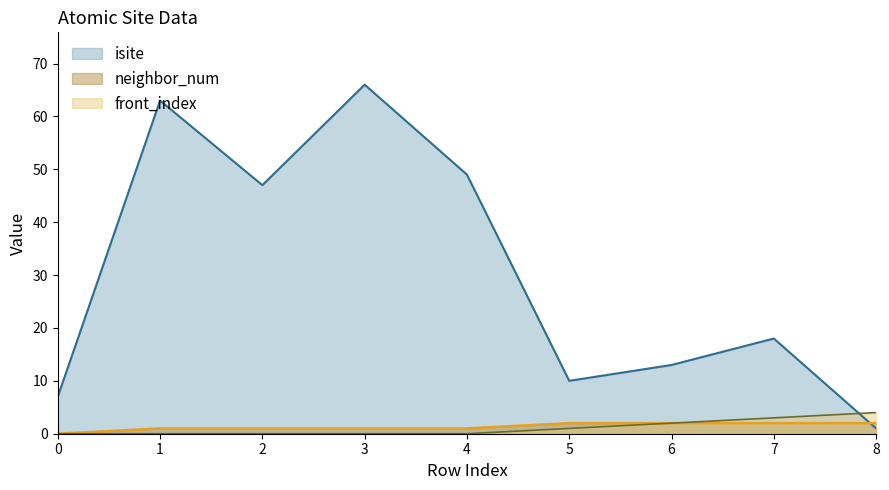

The neighbor_num series shows 2 at 8. True or false?

True